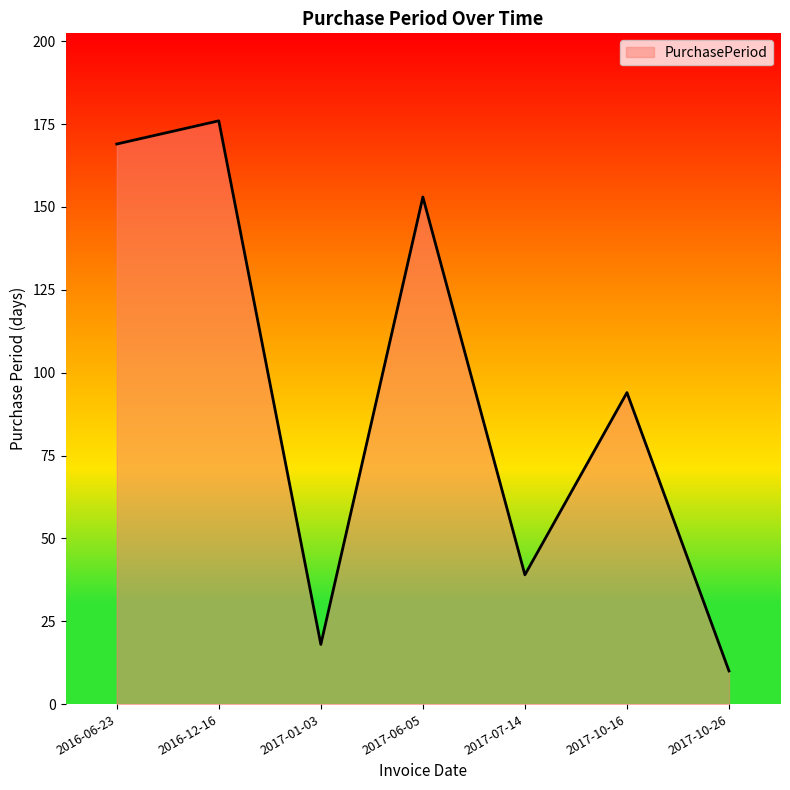

What is the difference between the maximum and minimum values?

166